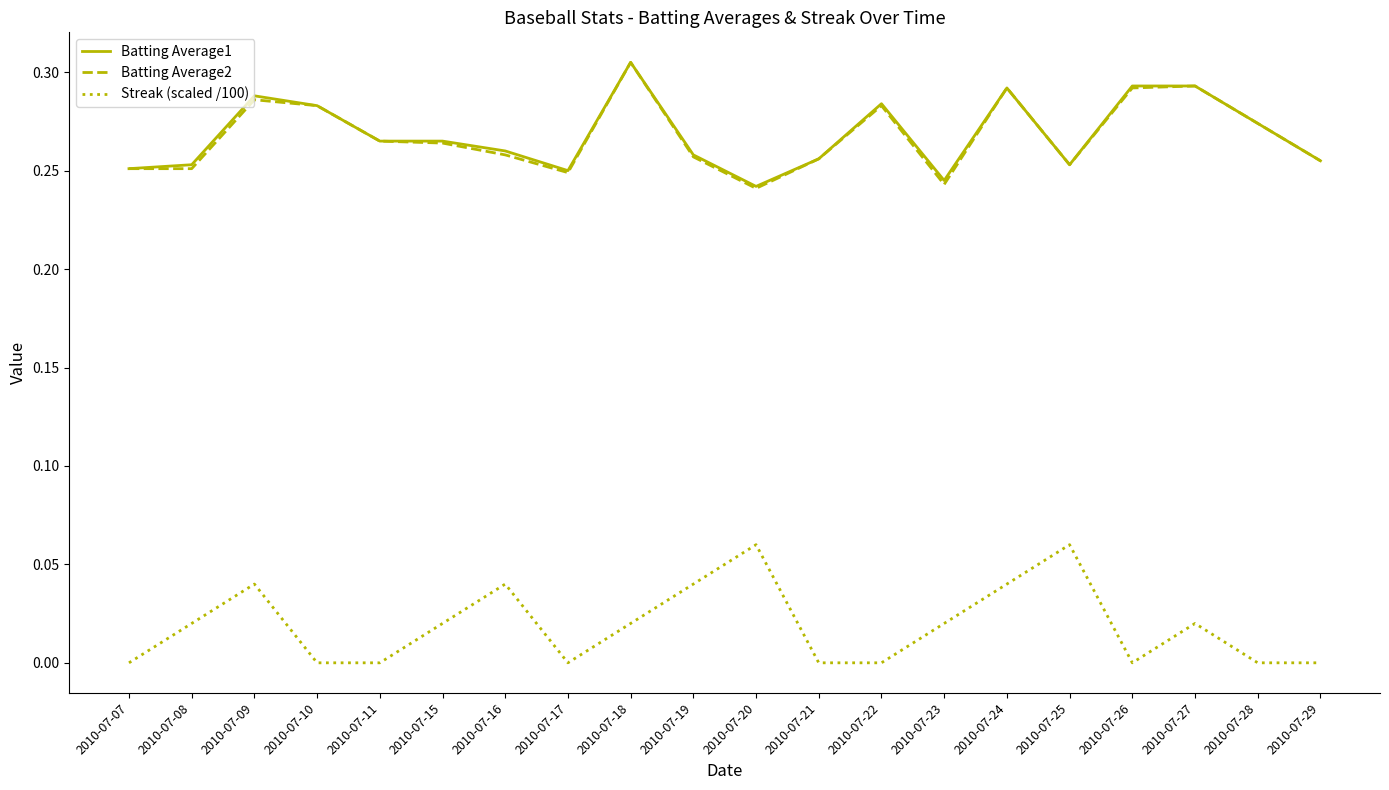

Where is the first local maximum for Batting Average2?

2010-07-09